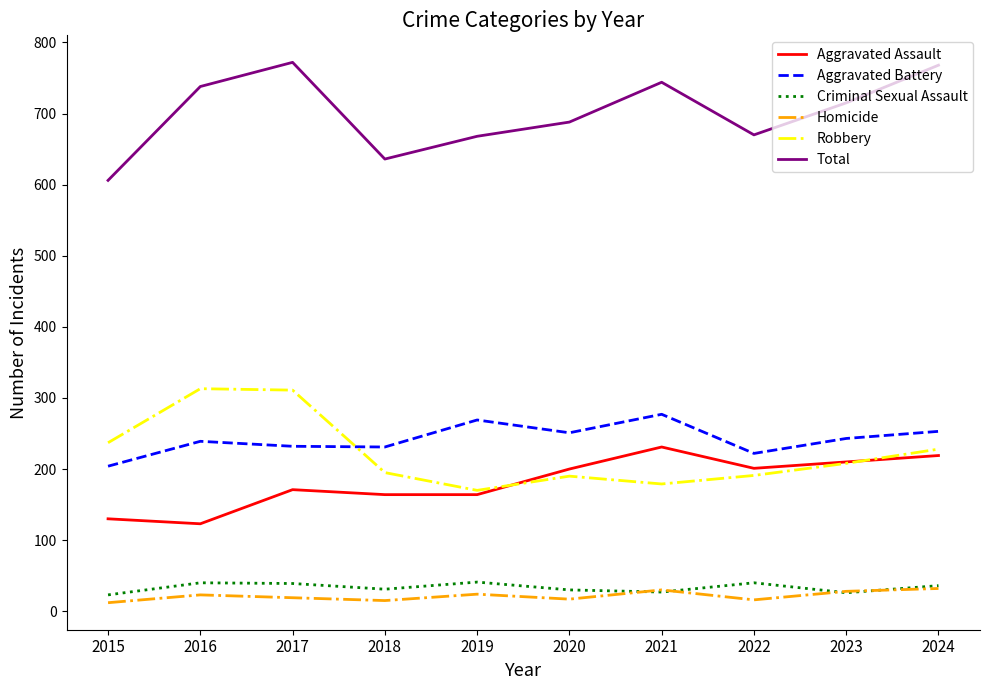

What is the lowest value of the Robbery series?

170